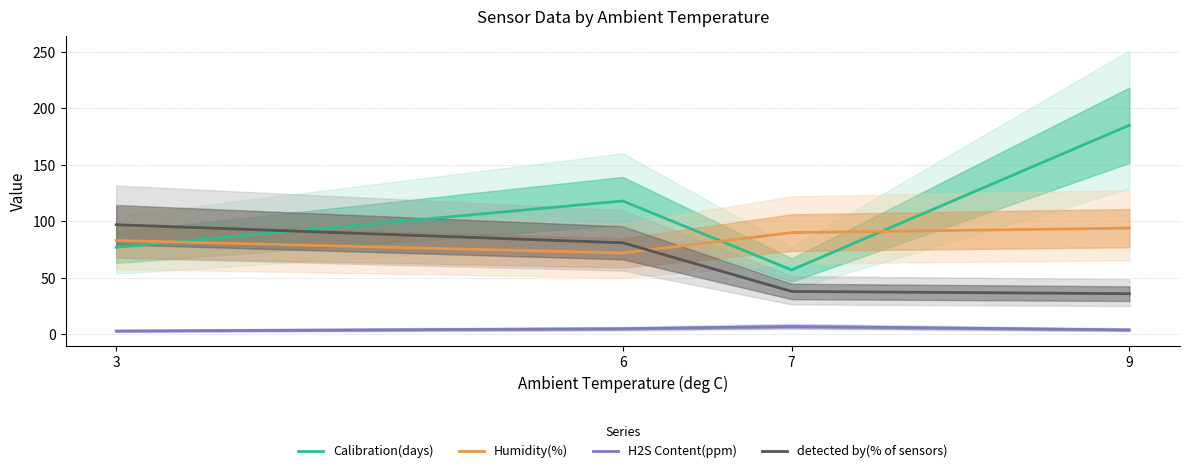

Between 7 and 9, which series saw the biggest shift?

Calibration(days)